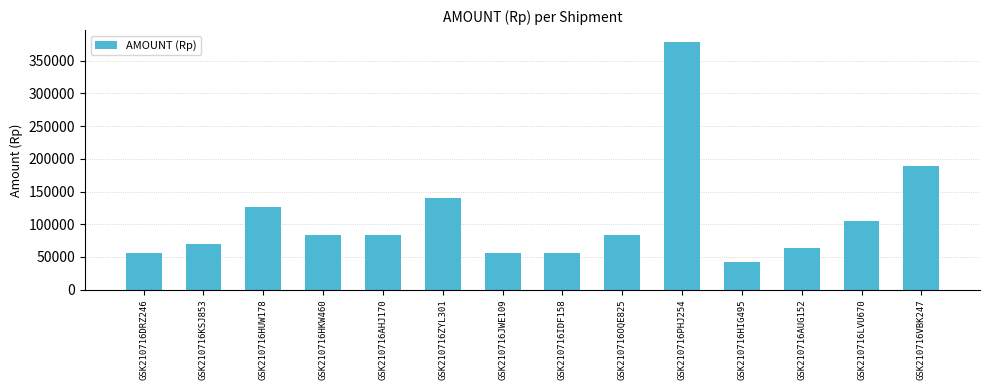

What is the difference between the maximum and second lowest values?

322000